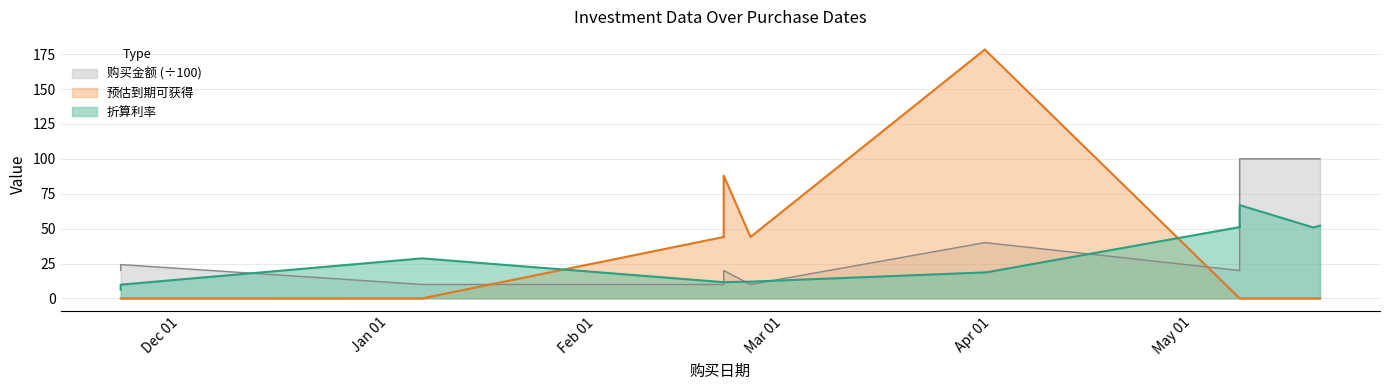

Count the number of data series in this chart.

3